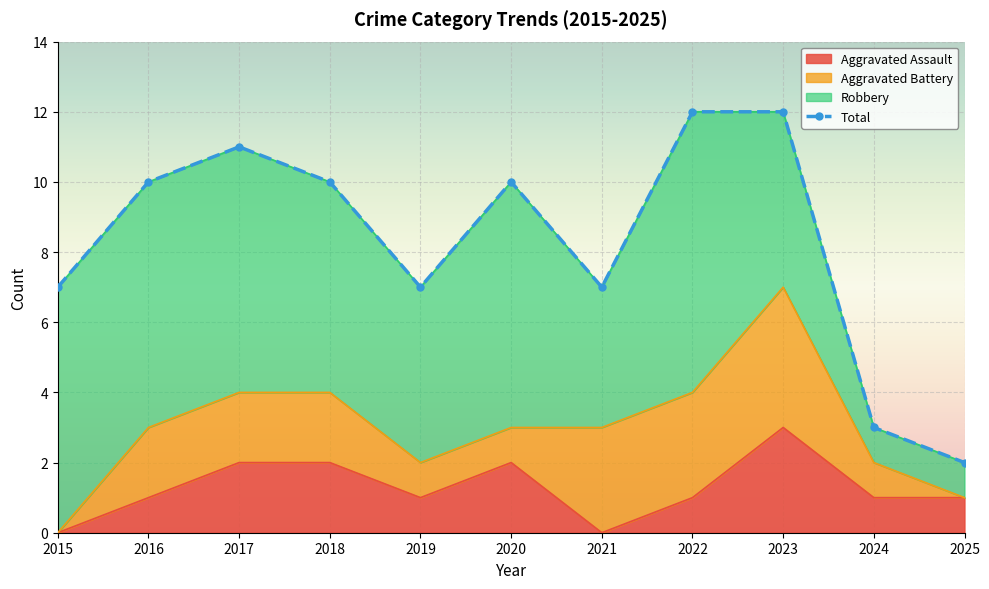

What is the difference between the maximum and minimum values?

10